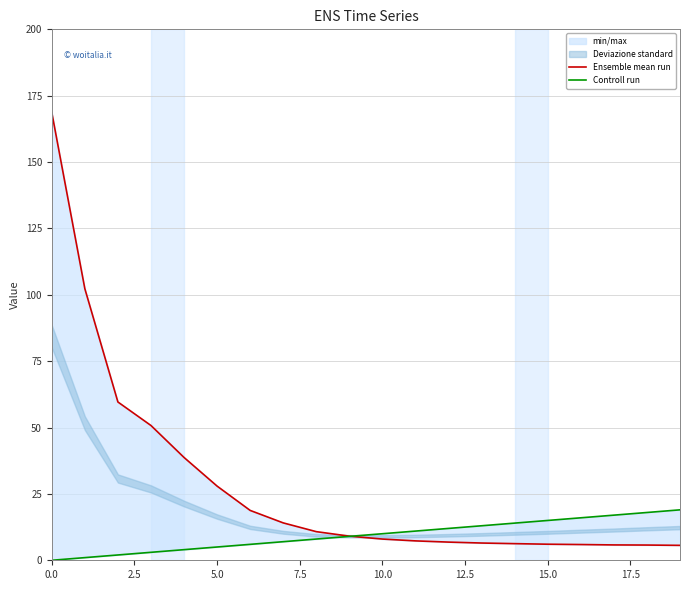

The Controll run series shows 6.0 at 9. True or false?

False